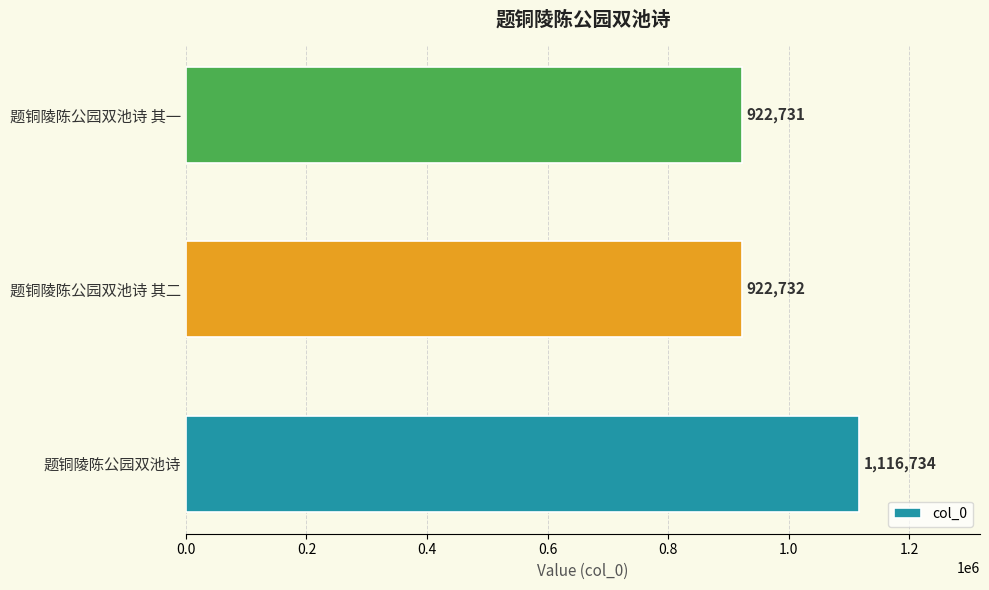

Between 题铜陵陈公园双池诗 其一 and 题铜陵陈公园双池诗 其二, which is larger?

题铜陵陈公园双池诗 其二